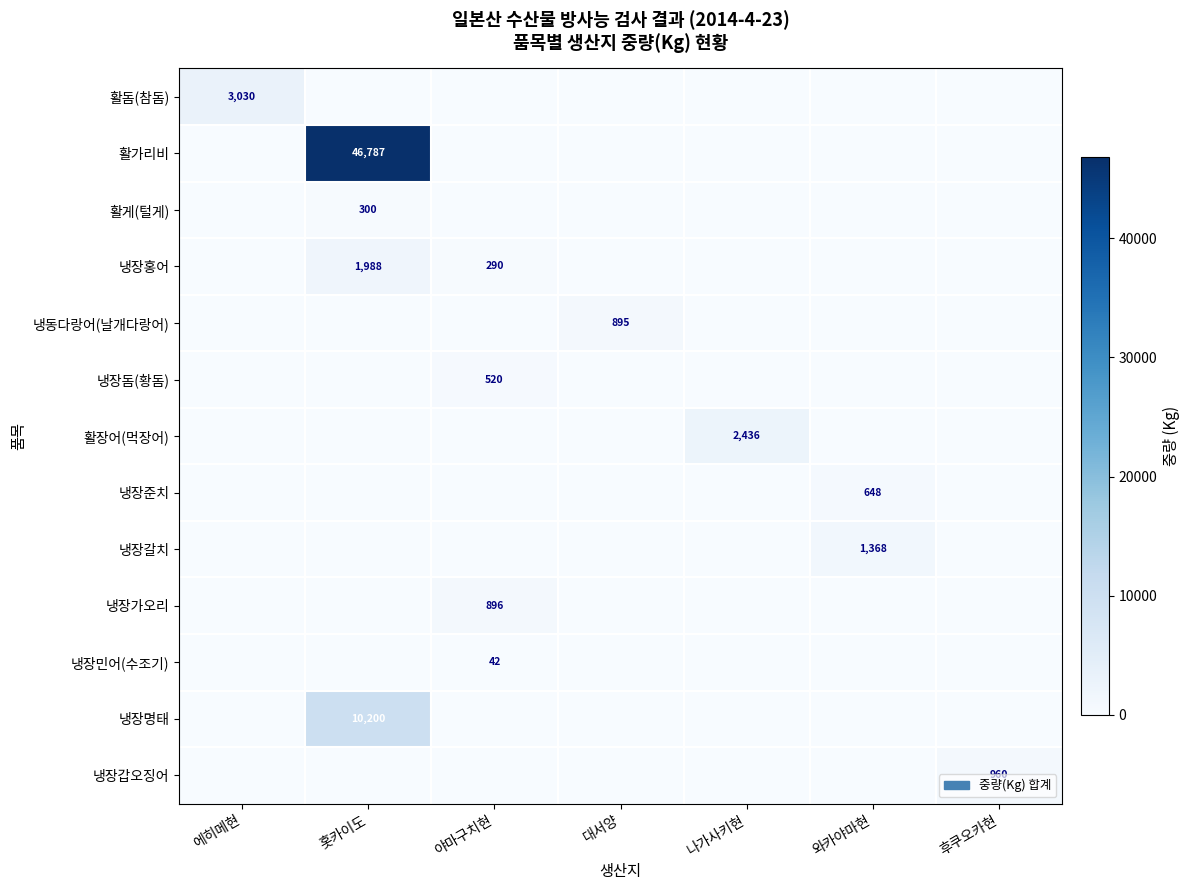

Is it true that 냉장홍어 equals 290 at 야마구치현?

True